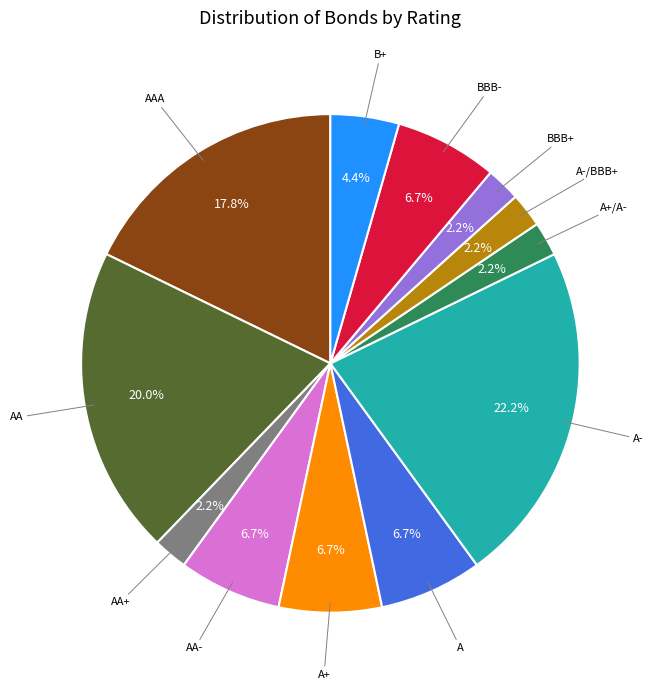

Does any single category account for the majority?

No